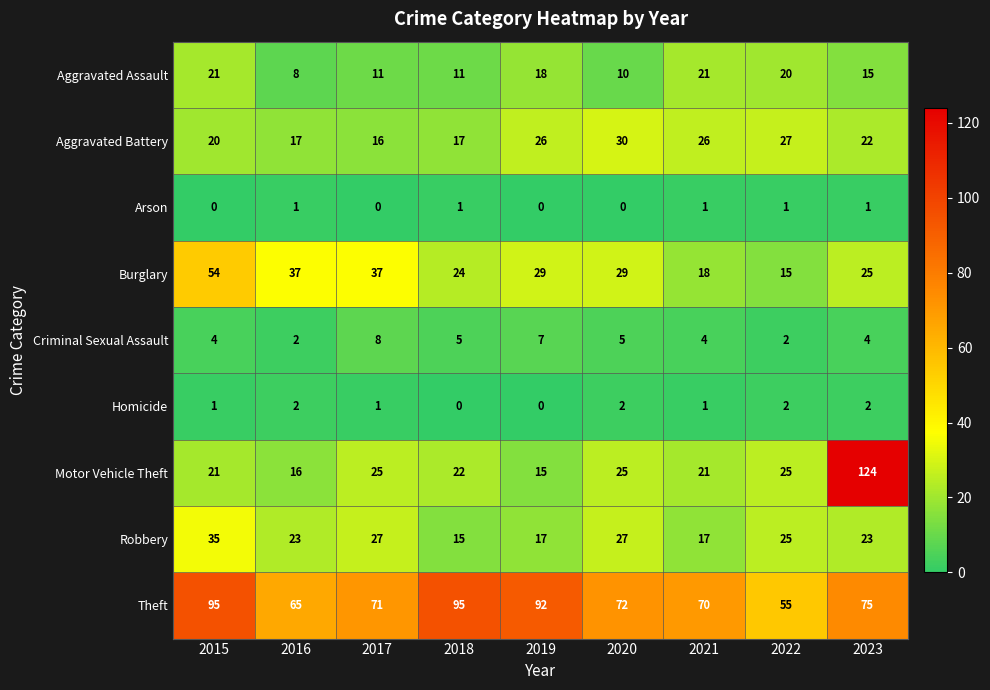

Which series has the largest total across all categories?

Theft